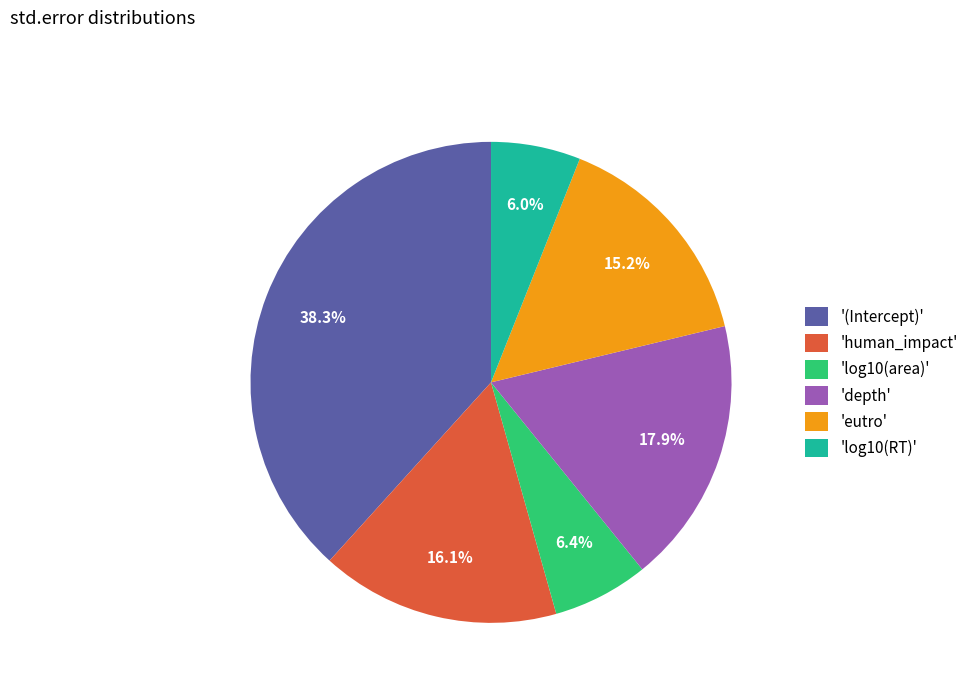

Is there any slice that represents more than half of the pie?

No